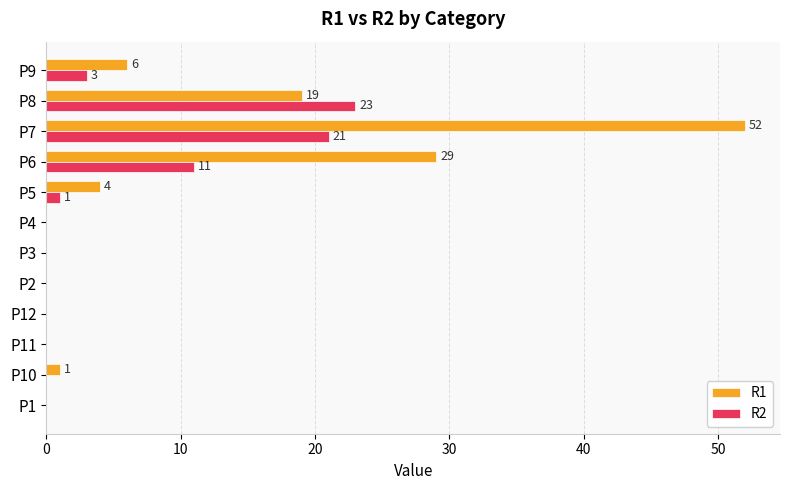

Which category has the highest value in the R2 series?

P8